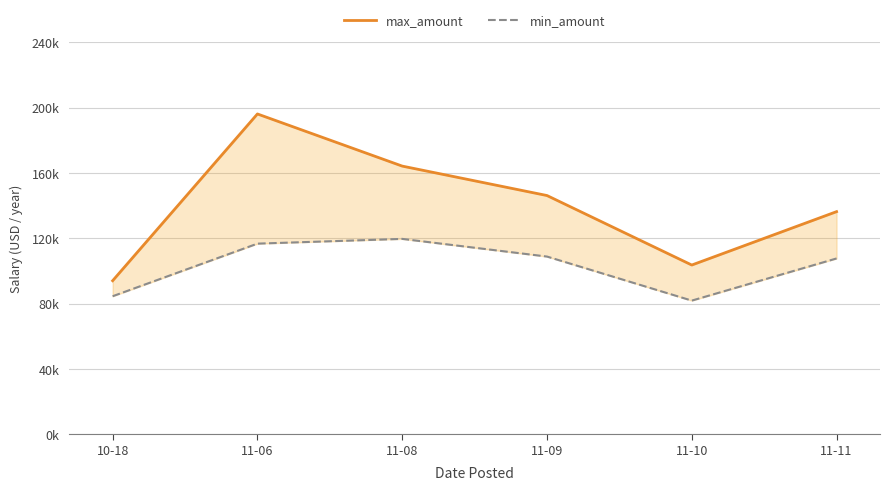

What is the total value across all series at 11-10?

185427.0